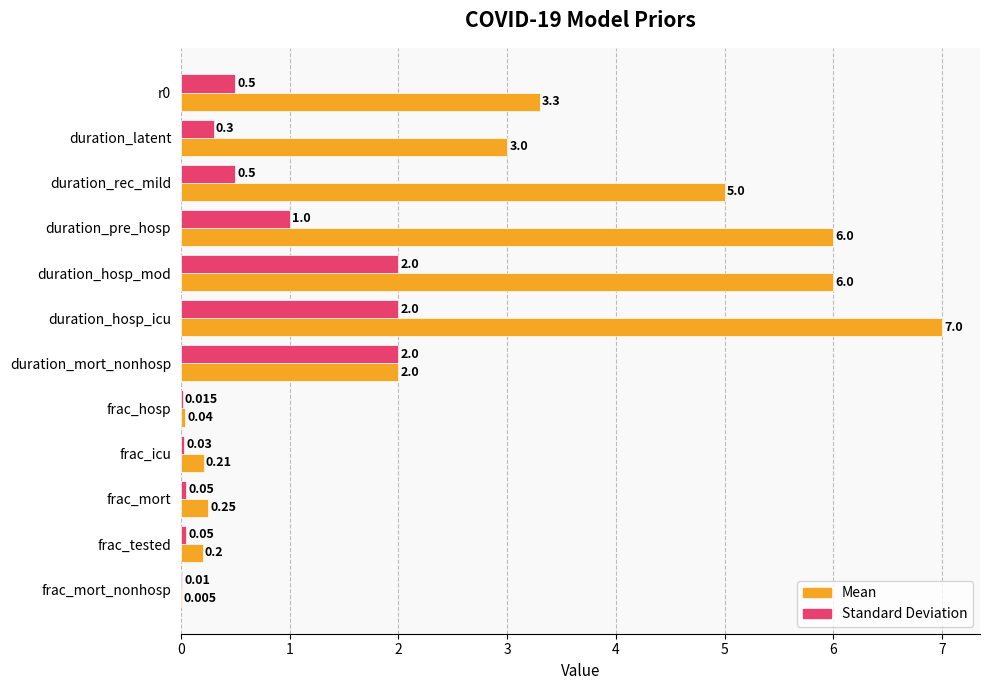

Which label corresponds to the largest value in the chart?

duration_hosp_icu